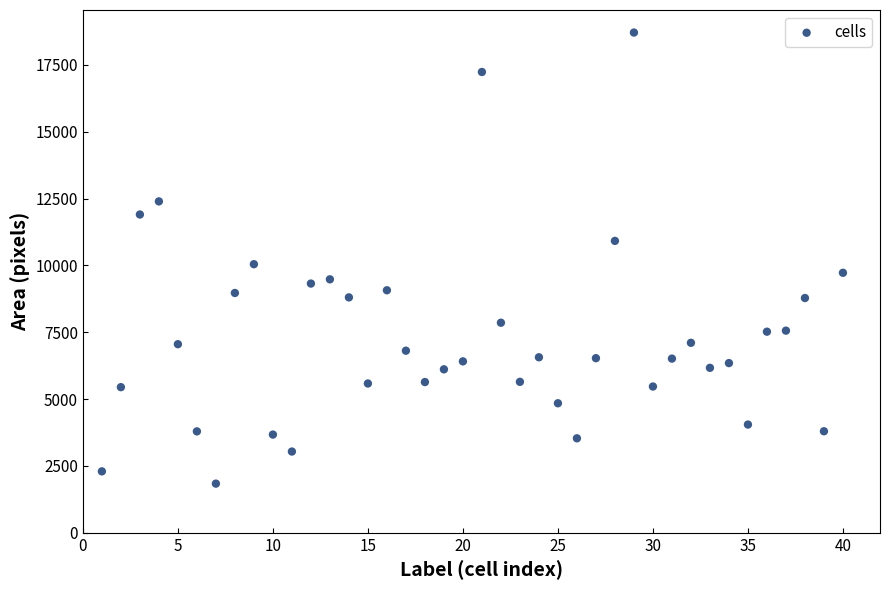

What Y value in the scatter plot is closest to 10272?

10044